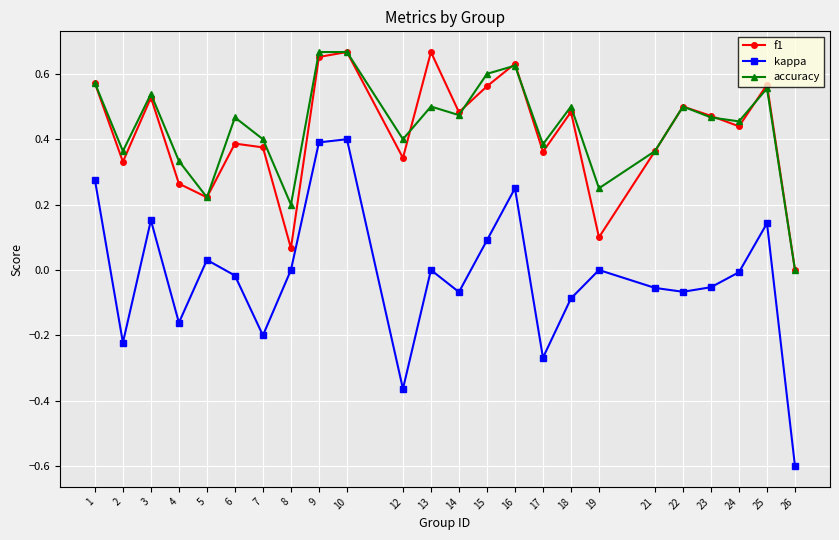

How many interior local valleys does the f1 series have?

8